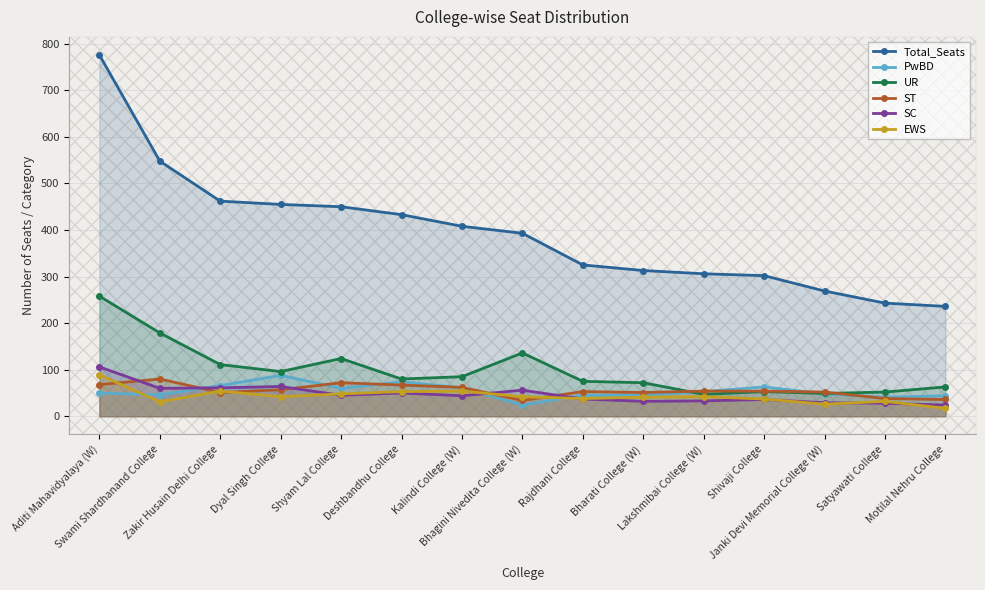

Which series ends up on top after the final intersection of PwBD and SC?

PwBD